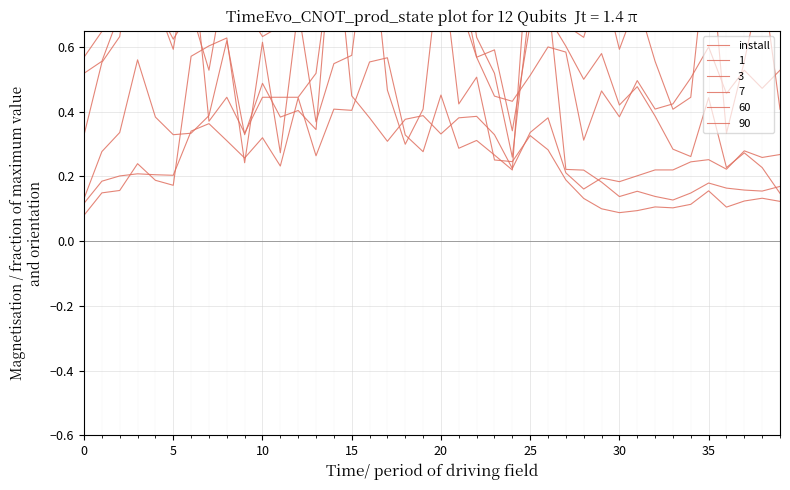

The value at 35 is 0.2. True or false?

True